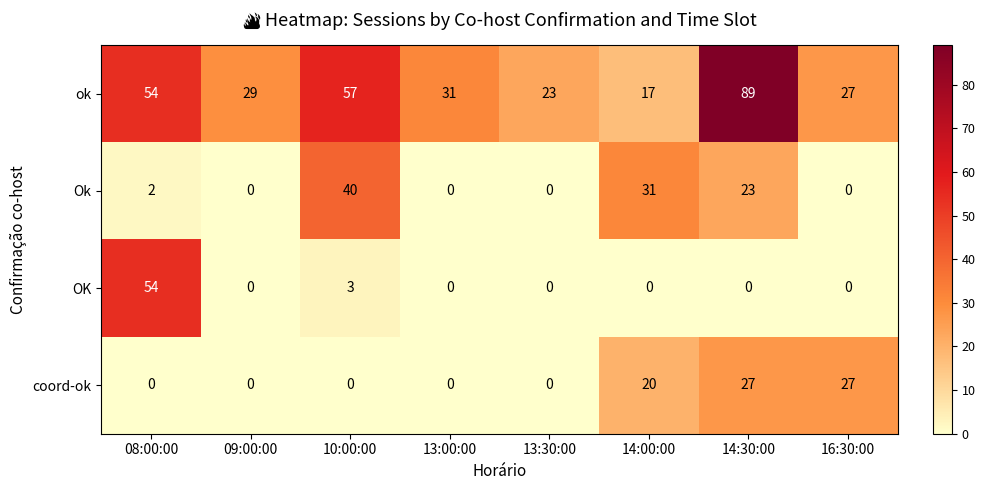

What is the sum of all ok values?

327